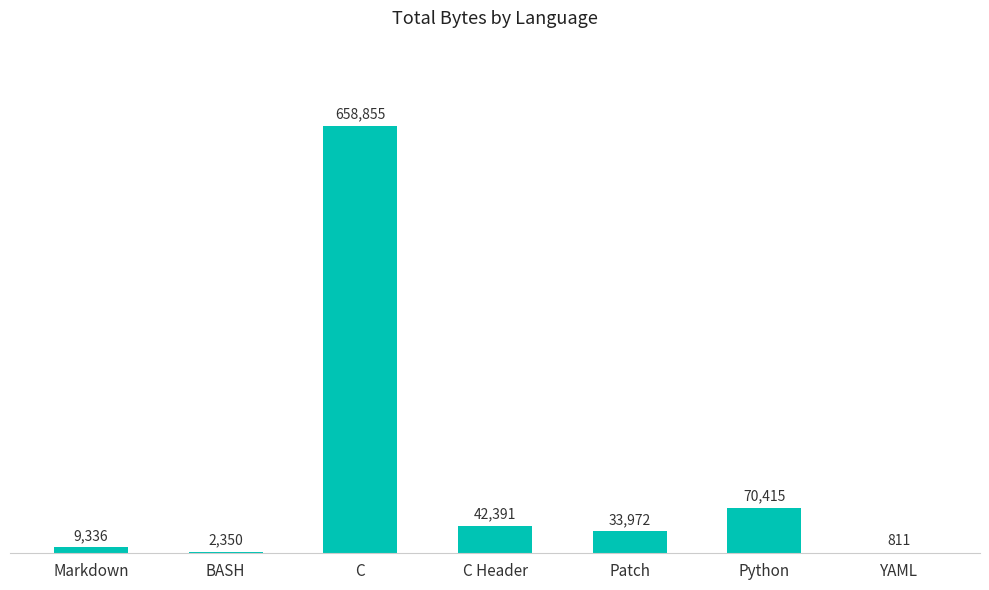

What value does the data have at BASH?

2350